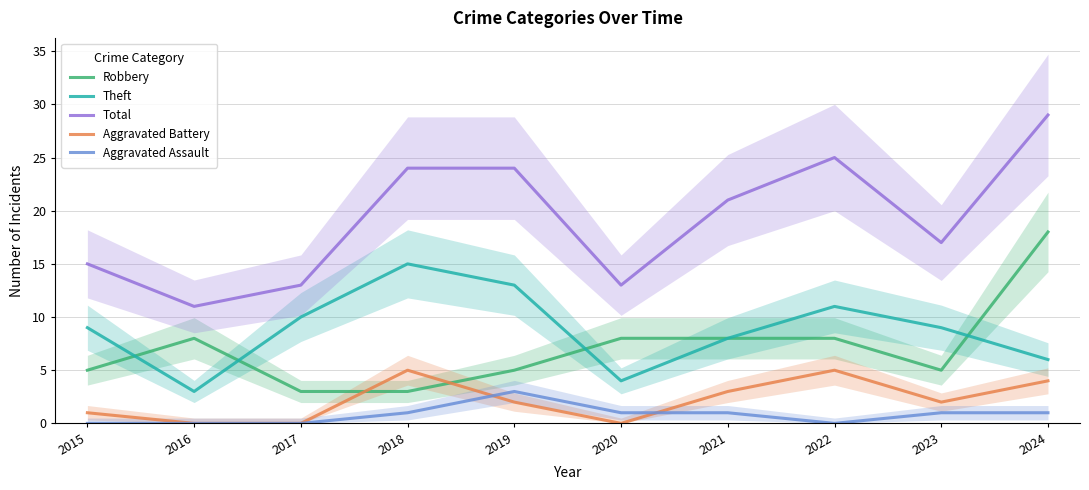

True or false: Aggravated Assault and Robbery cross at least once.

False